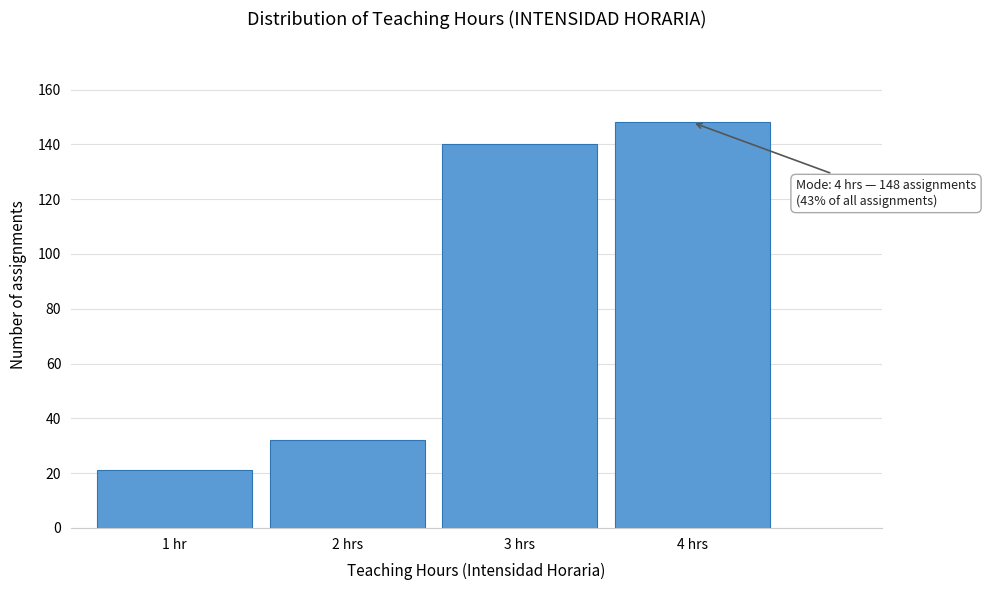

Reading left to right, extract all data points from this chart.

1 hr=21	2 hrs=32	3 hrs=140	4 hrs=148